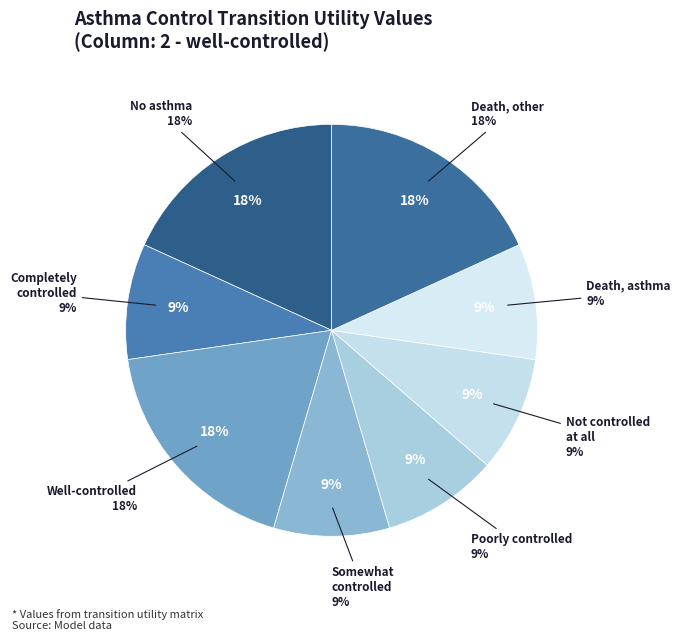

Is it true that 50 - Death, asthma is 17% of the pie?

False